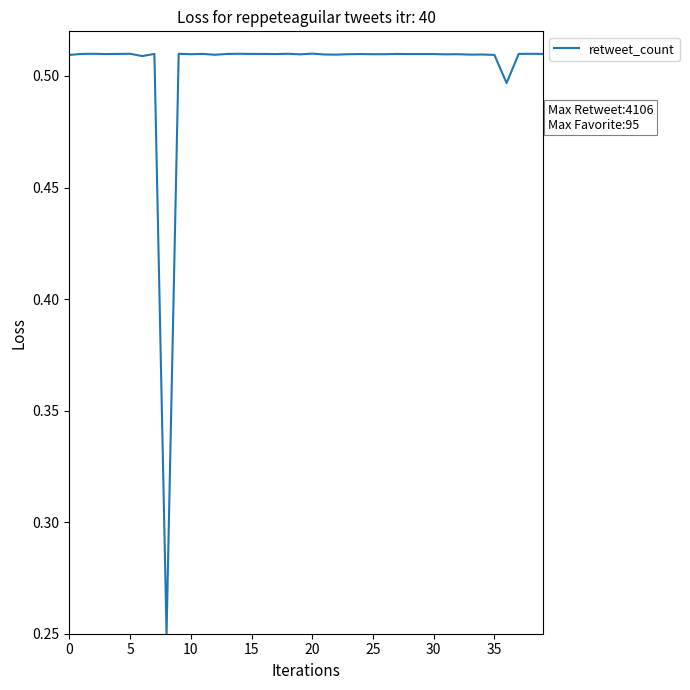

What is the label of the 28th point from the right?

12